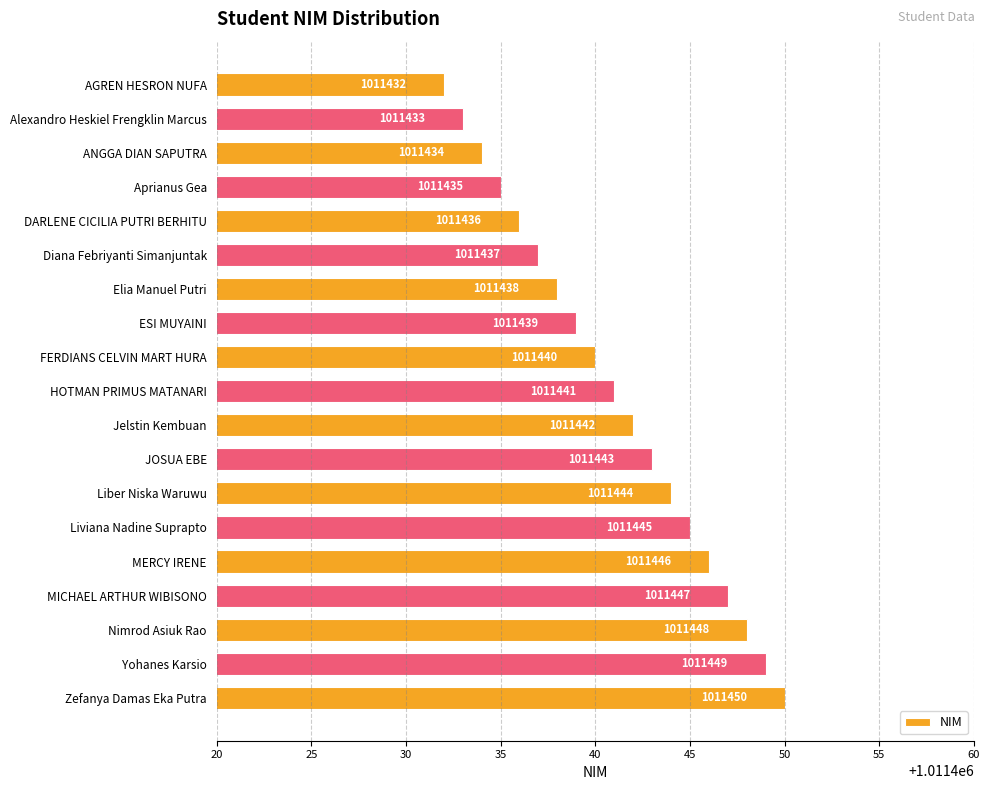

What is the change in value from ANGGA DIAN SAPUTRA to MICHAEL ARTHUR WIBISONO?

+13